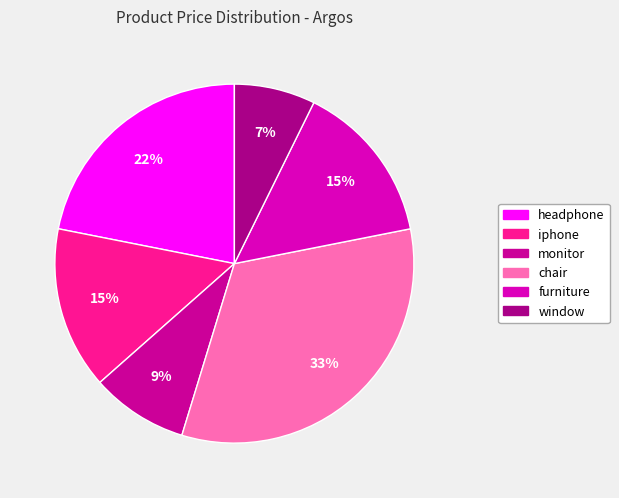

How many slices are in this pie chart?

6